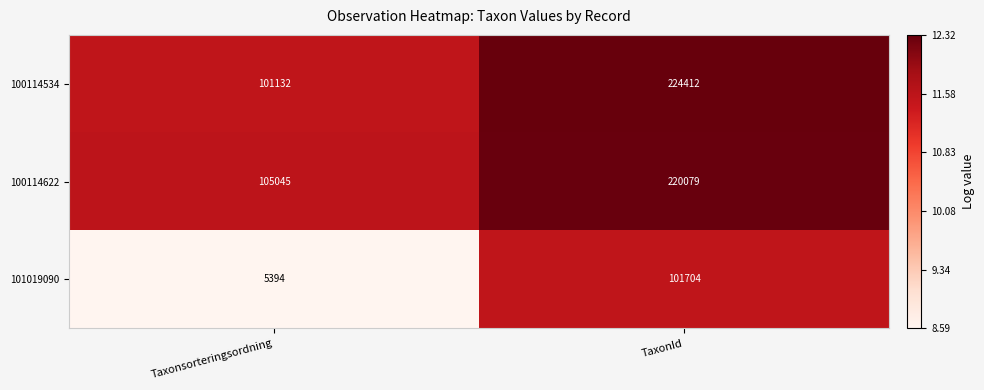

Count the number of categories in the chart.

2